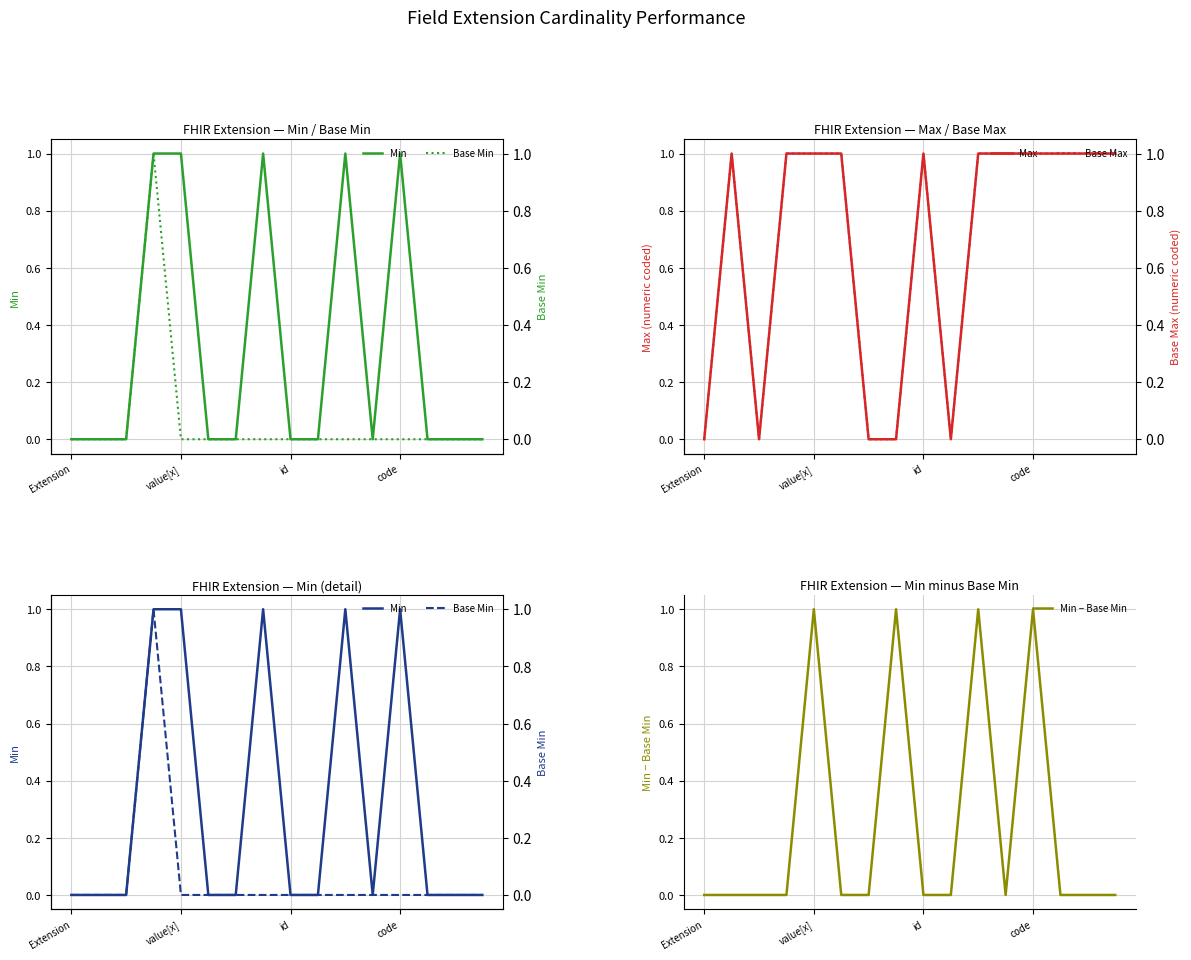

How many values in the Max (coded) series are below 1?

5